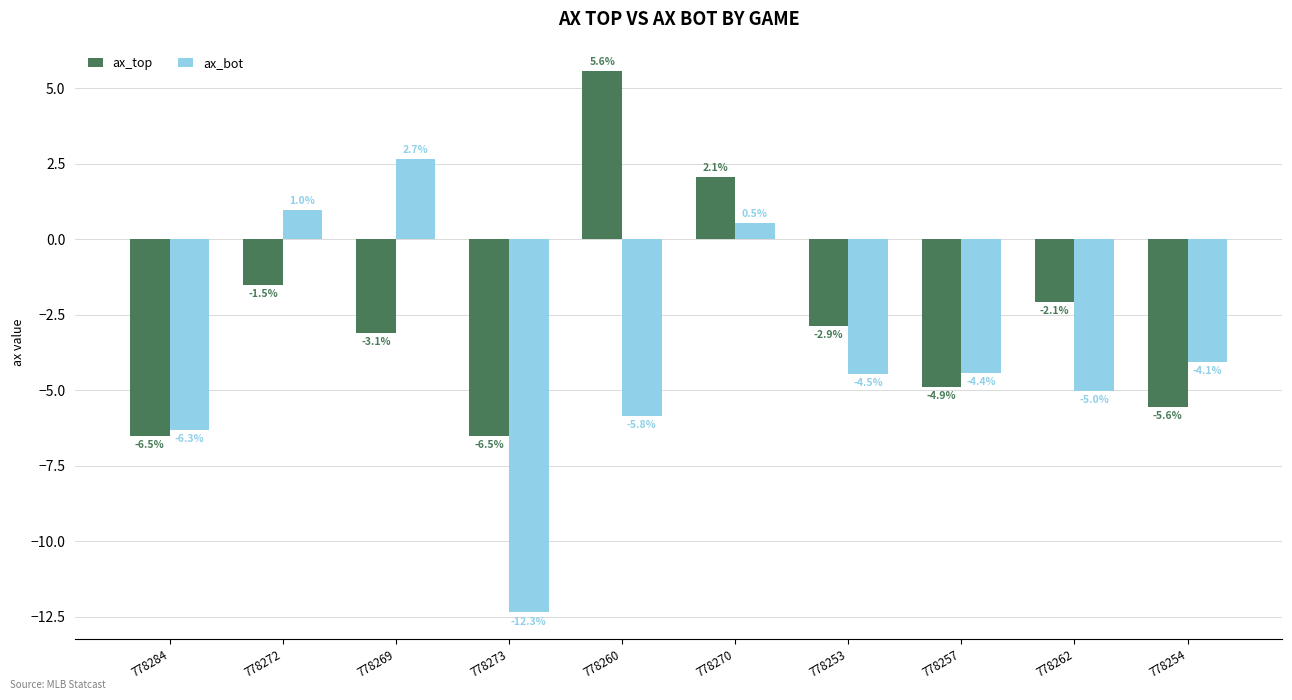

At 778273, list the series in order from largest to smallest.

ax_top, ax_bot